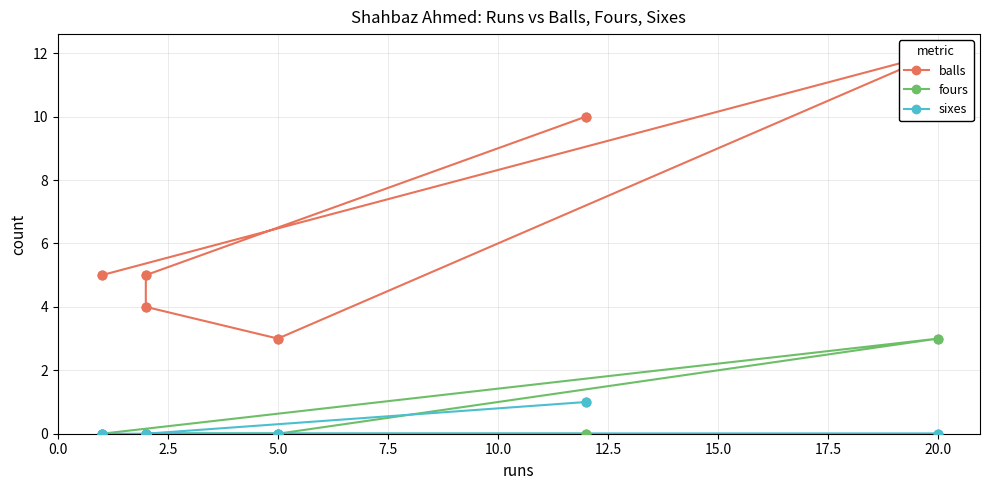

Which series reaches the minimum Y coordinate?

fours